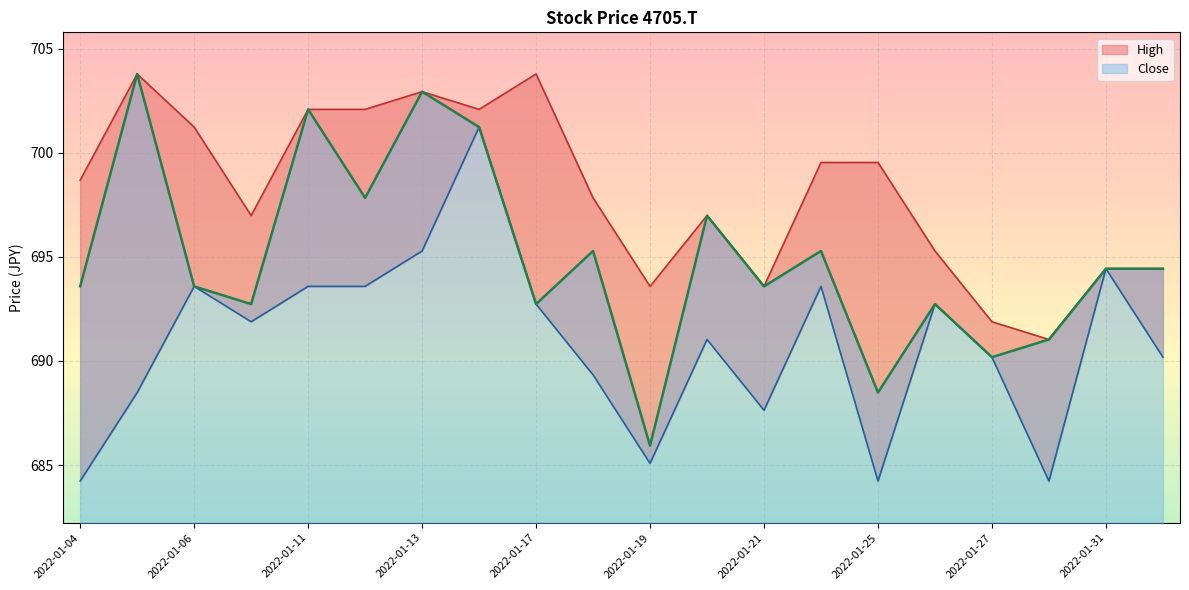

List the series in order of their overall mean, lowest first.

Low, Close, High